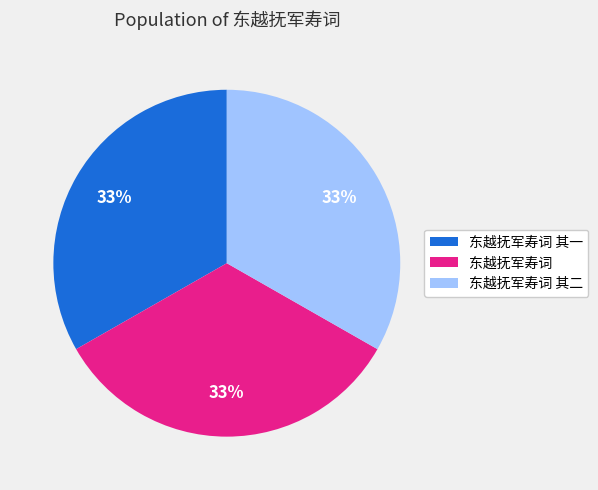

To the nearest percent, what is the average slice percentage?

33%